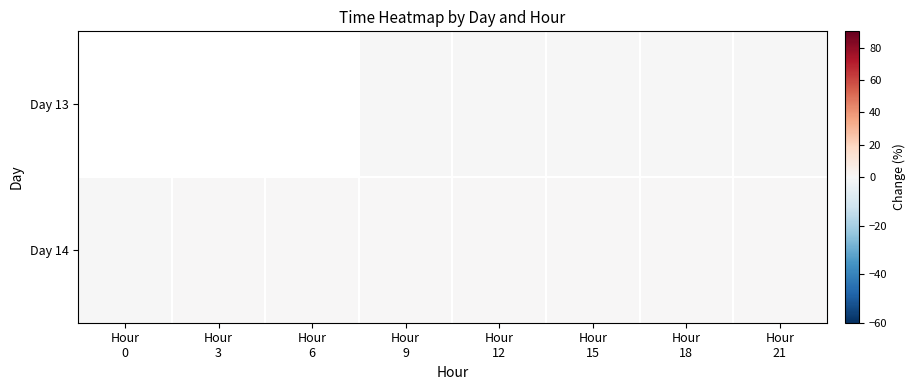

How many values in the Day 14 series are below 0?

1